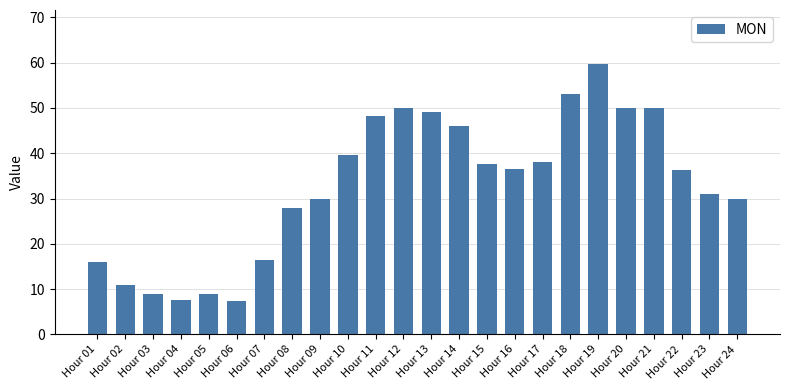

What is the smallest value displayed?

7.5